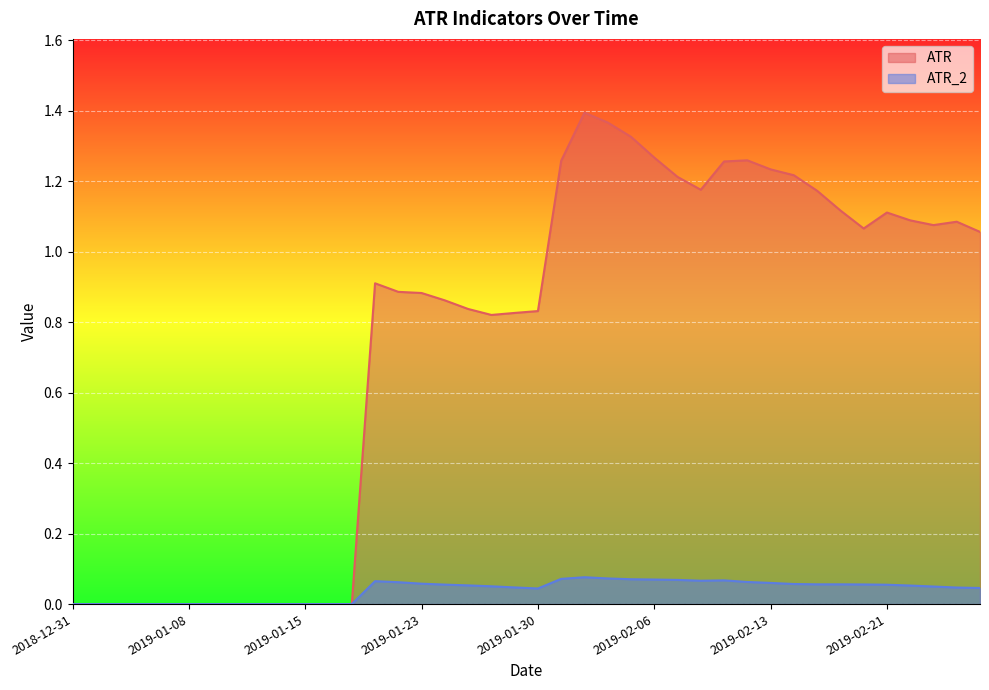

What is the label of the 24th point from the right?

2019-01-24